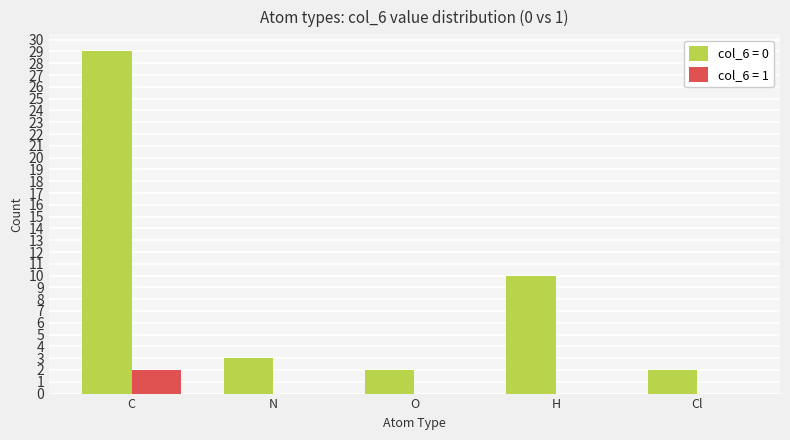

Which label corresponds to the largest value in the chart?

C